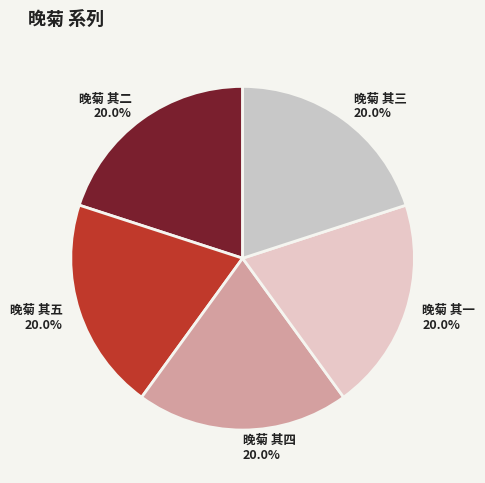

Approximately how many times larger is the value at 晚菊 其二 compared to 晚菊 其三?

1.0